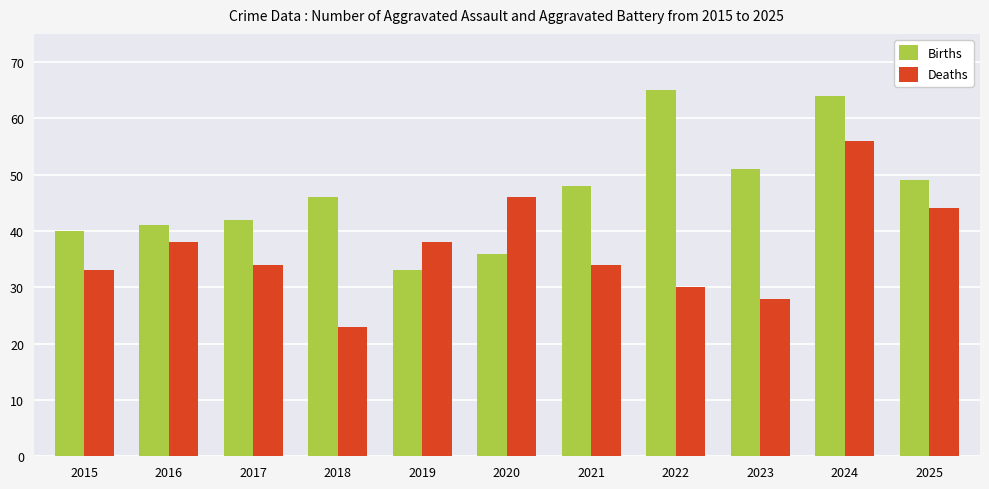

Reading left to right, list all the values displayed in this chart.

Births: 2015=40	2016=41	2017=42	2018=46	2019=33	2020=36	2021=48	2022=65	2023=51	2024=64	2025=49
Deaths: 2015=33	2016=38	2017=34	2018=23	2019=38	2020=46	2021=34	2022=30	2023=28	2024=56	2025=44